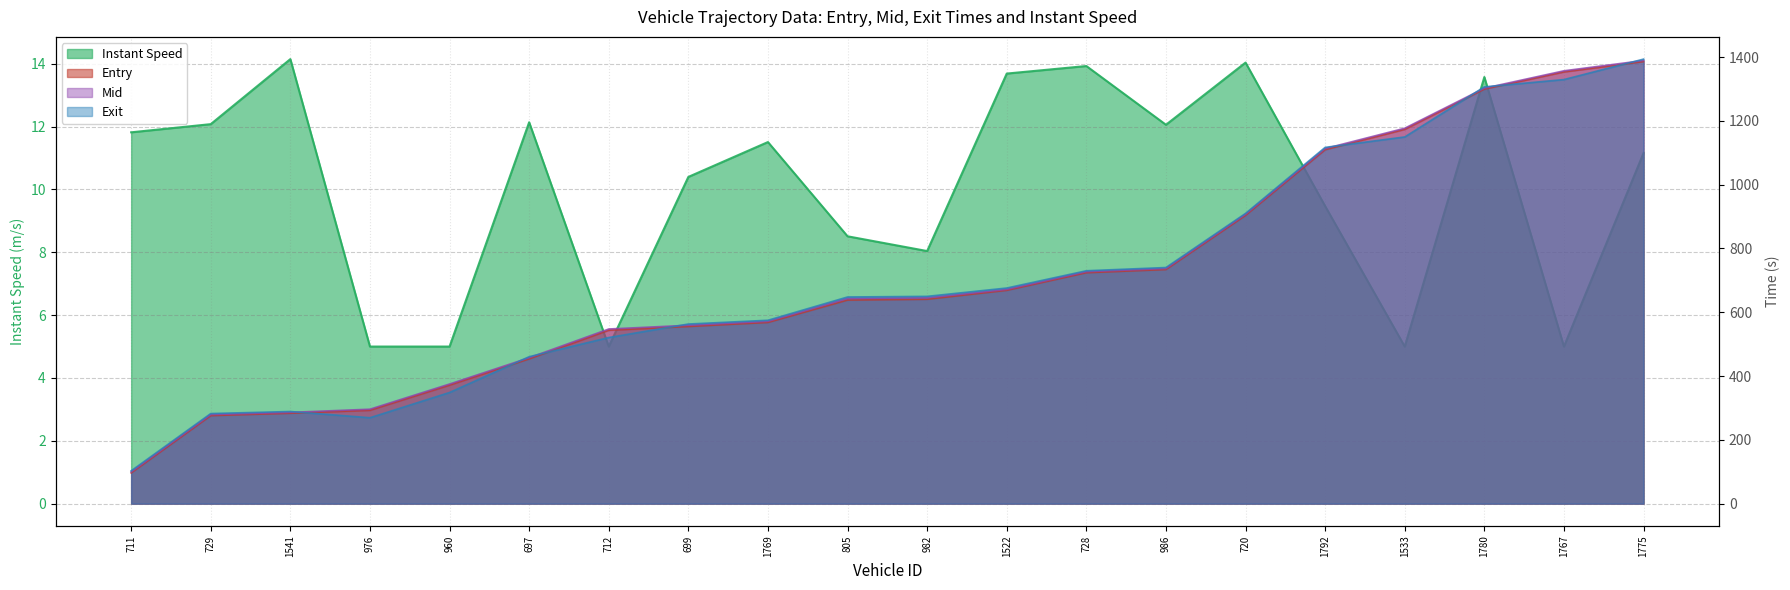

Reading left to right, what are all the values shown in this chart?

entry: 96.2	276.0	283.4	292.7	371.7	453.8	543.8	555.4	568.1	638.3	640.8	668.8	724.0	734.0	903.8	1109.7	1173.6	1299.7	1353.7	1385.9
mid: 99.5	279.3	286.1	296.1	375.0	457.4	547.5	559.2	571.5	643.1	645.2	671.6	727.2	737.1	907.2	1113.3	1177.0	1302.5	1357.0	1389.4
exit: 102.9	282.4	288.8	269.3	348.5	460.7	520.8	563.1	574.9	647.9	649.9	676.0	730.1	740.3	910.0	1116.9	1149.7	1306.7	1329.6	1393.7
instspeed: 11.8	12.1	14.2	5.0	5.0	12.1	5.0	10.4	11.5	8.5	8.0	13.7	13.9	12.1	14.0	9.5	5.0	13.6	5.0	11.2